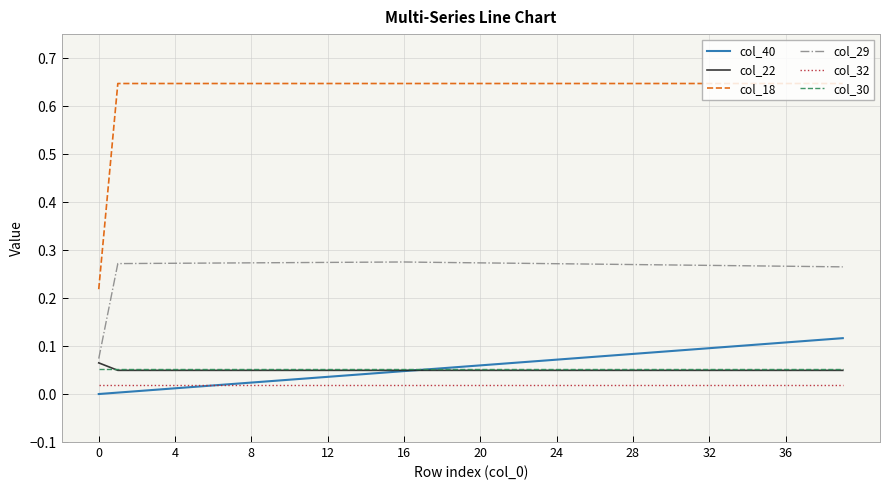

Which series has the largest total across all categories?

col_18